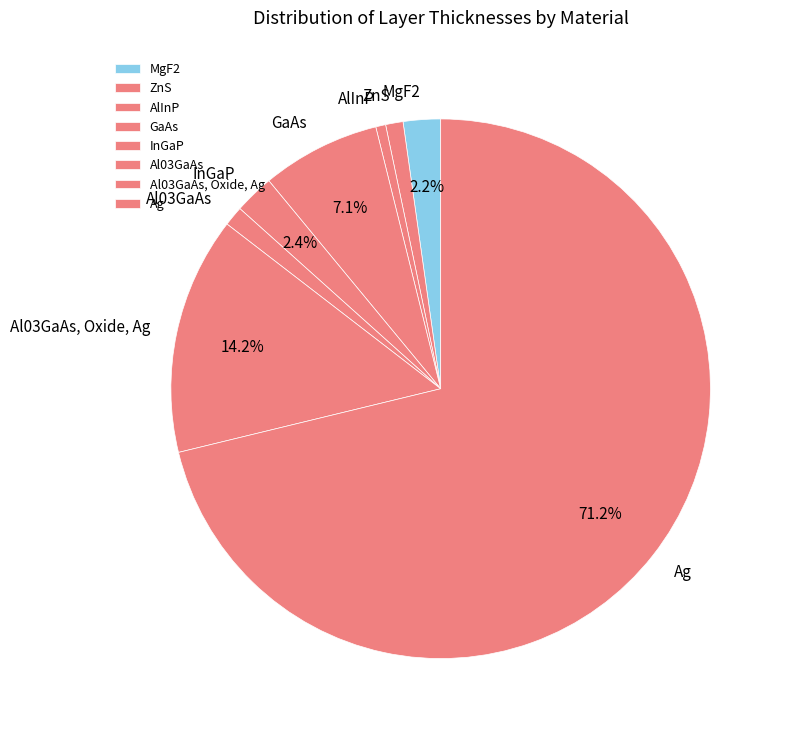

Approximately how many times larger is the value at ZnS compared to AlInP?

1.8